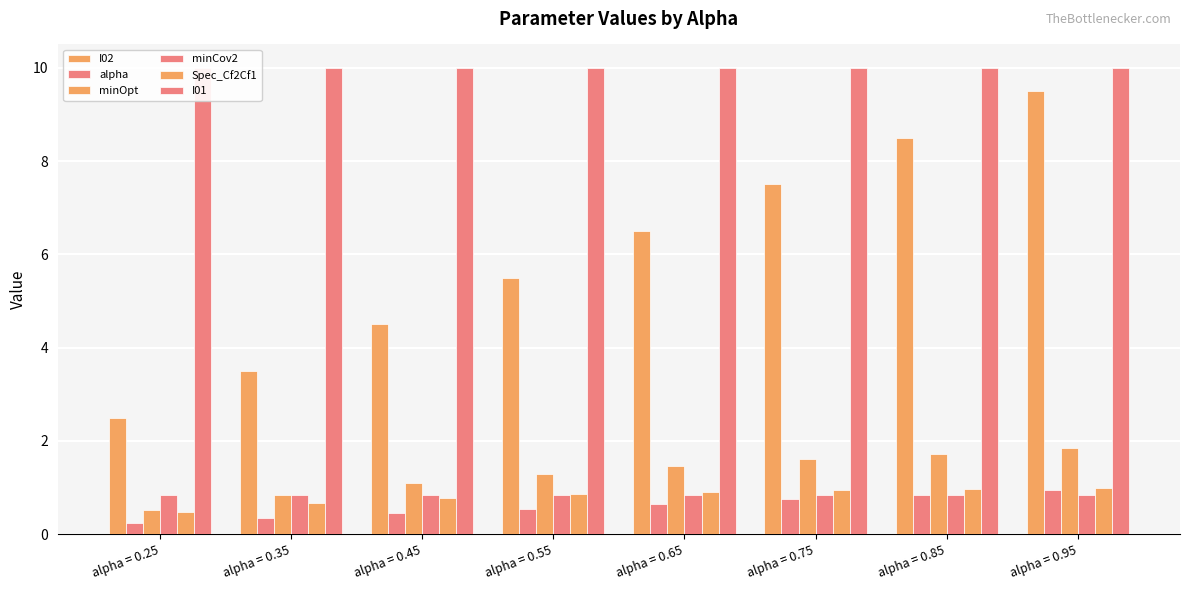

What is the value of the alpha bar at the 7th from the left?

0.8